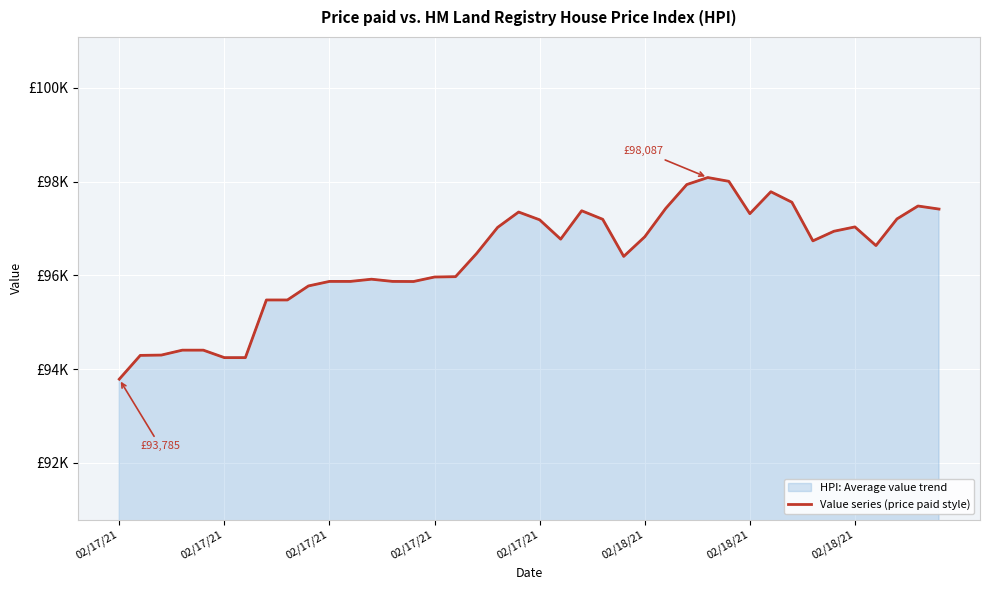

How many lines are shown in the chart?

1